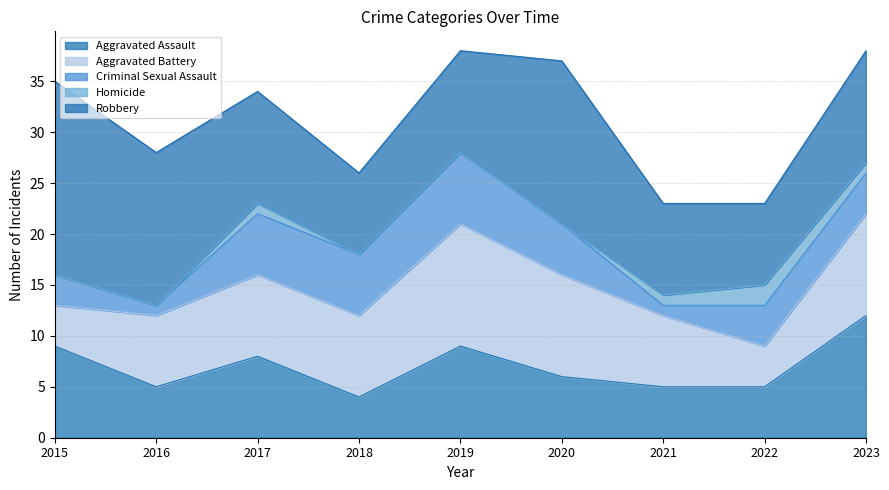

True or false: Aggravated Assault and Criminal Sexual Assault intersect in this chart.

True